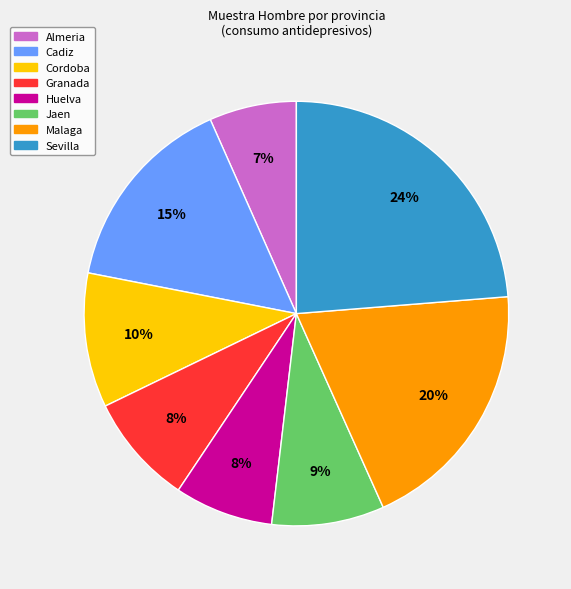

What percentage is the Granada slice, to the nearest percent?

8%